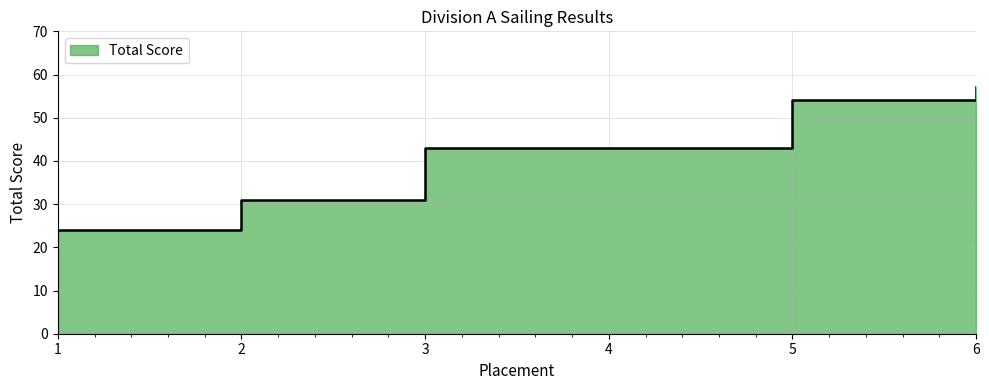

Between 5 and 1, which is larger?

5